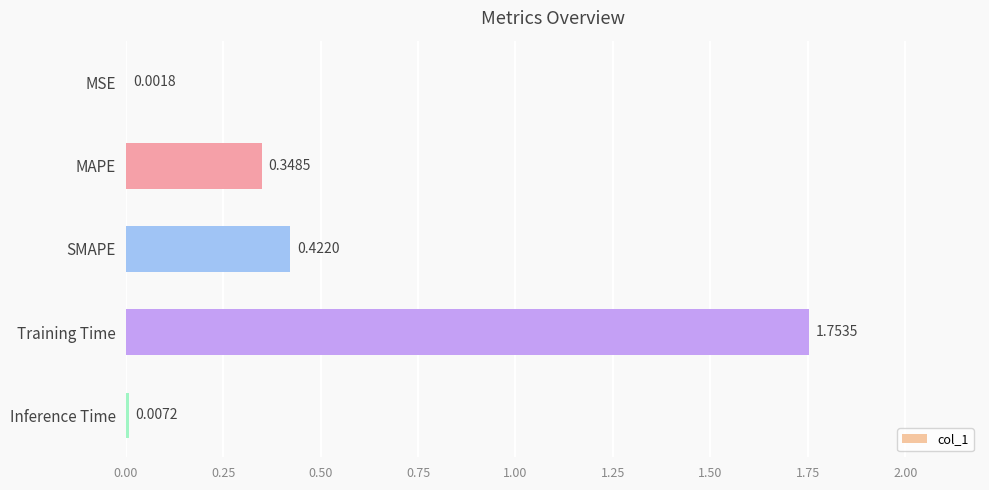

Which has a higher value, MSE or MAPE?

MAPE